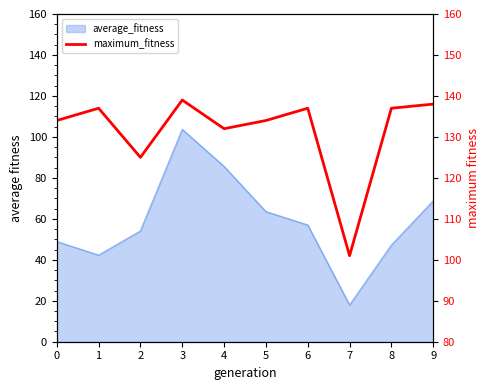

Does the chart display data point markers on the line(s)?

No